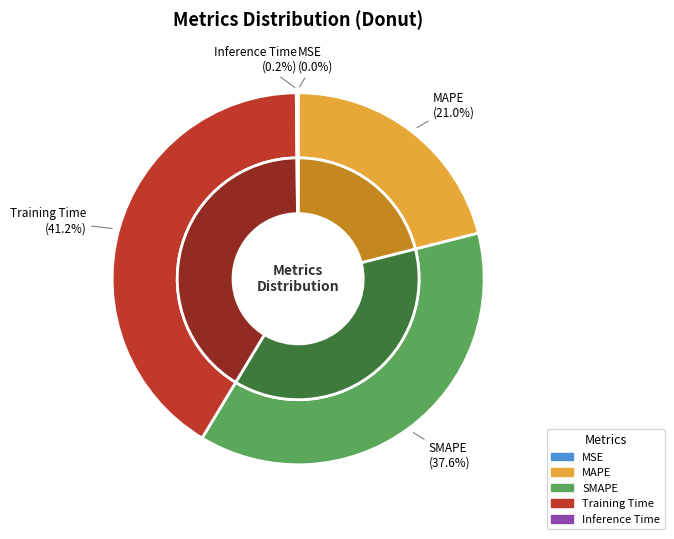

Is it true that SMAPE is 38% of the pie?

True